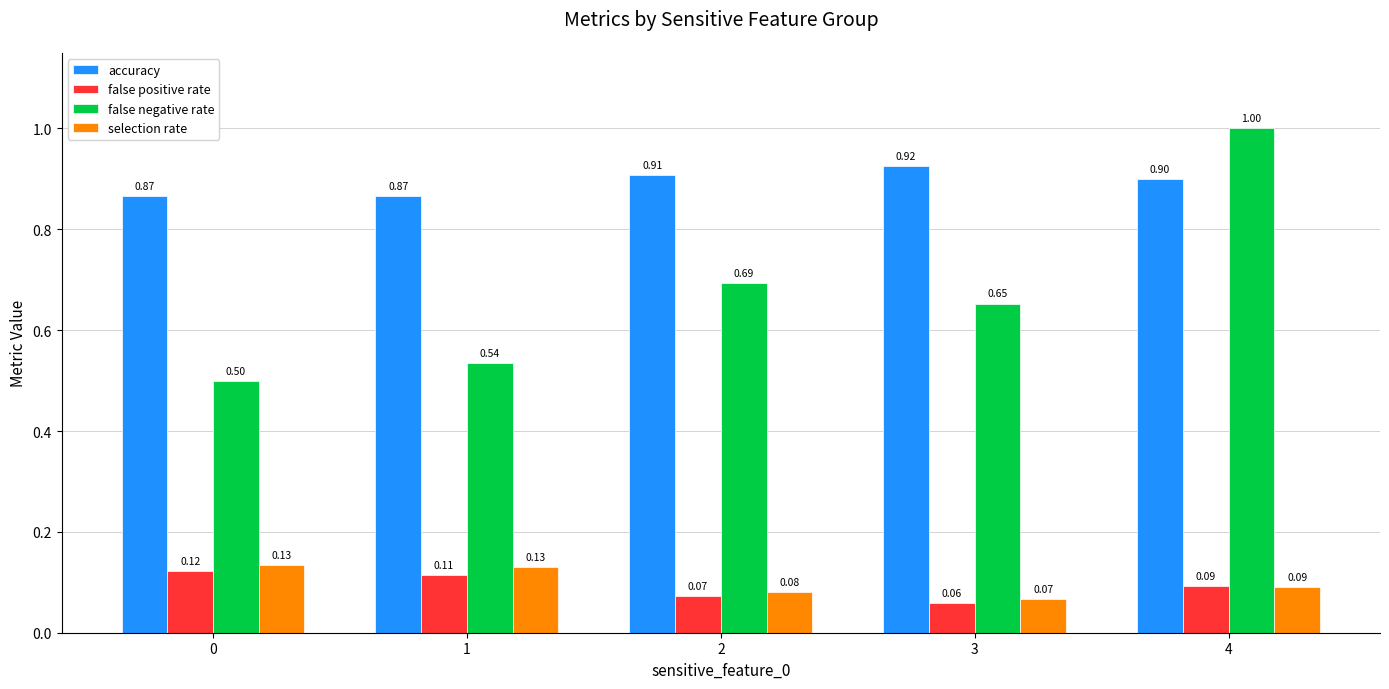

What is the difference between the highest and lowest values at 2?

0.8